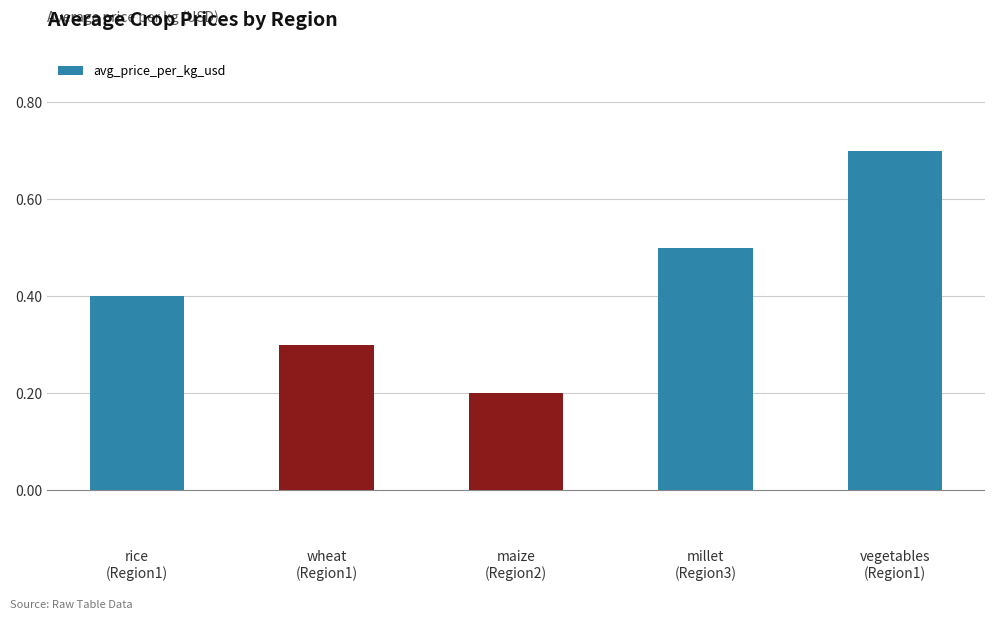

How many bars are there in total?

5